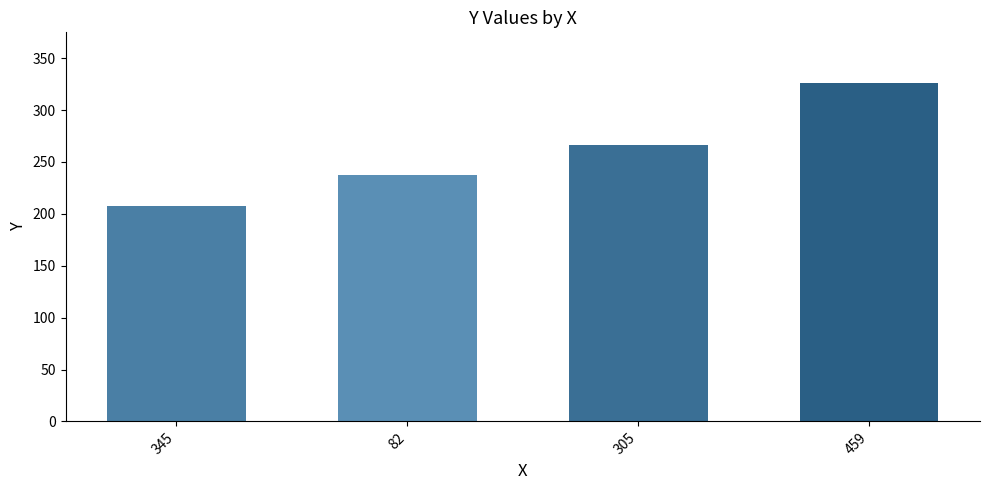

What is the sum of the values at 82 and 345?

445